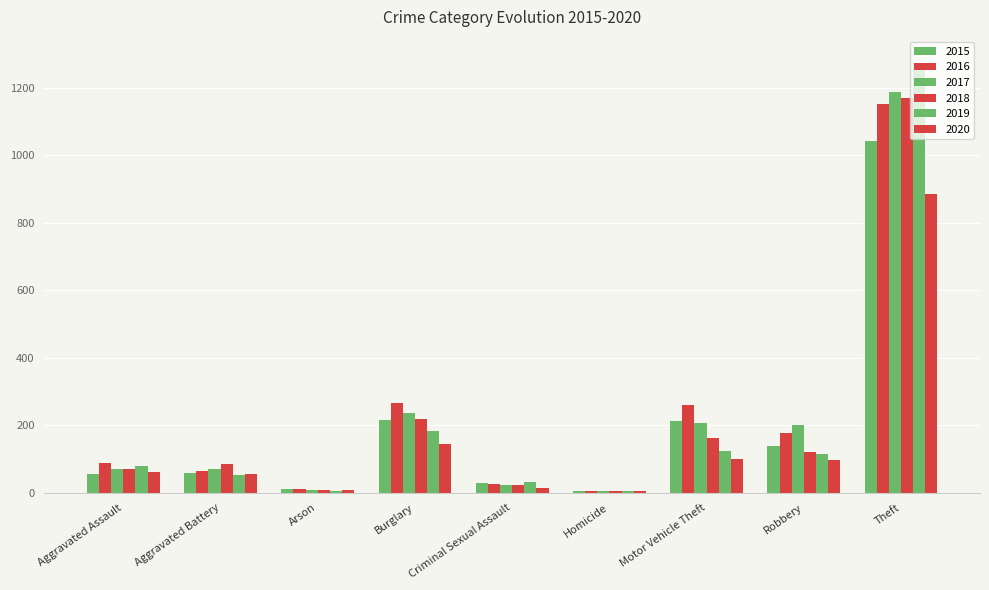

What is the label of the 4th bar from the left?

Burglary